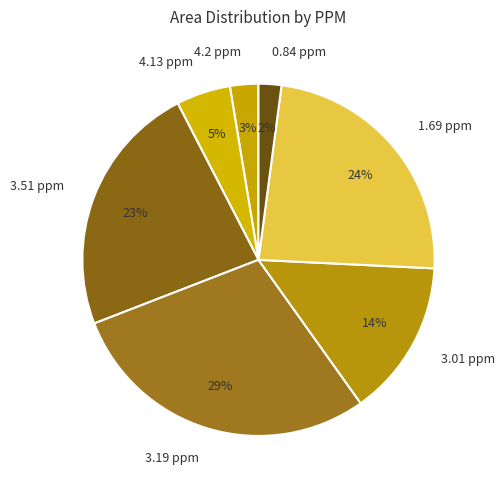

Which category has the smallest portion of the pie?

0.84 ppm